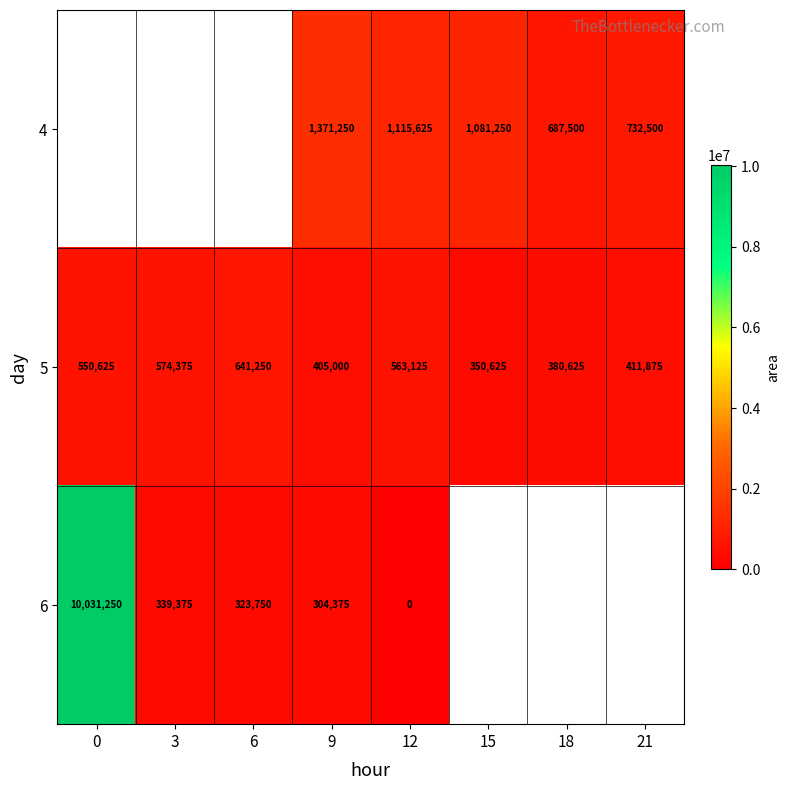

What is the total value across all series at 9?

2080625